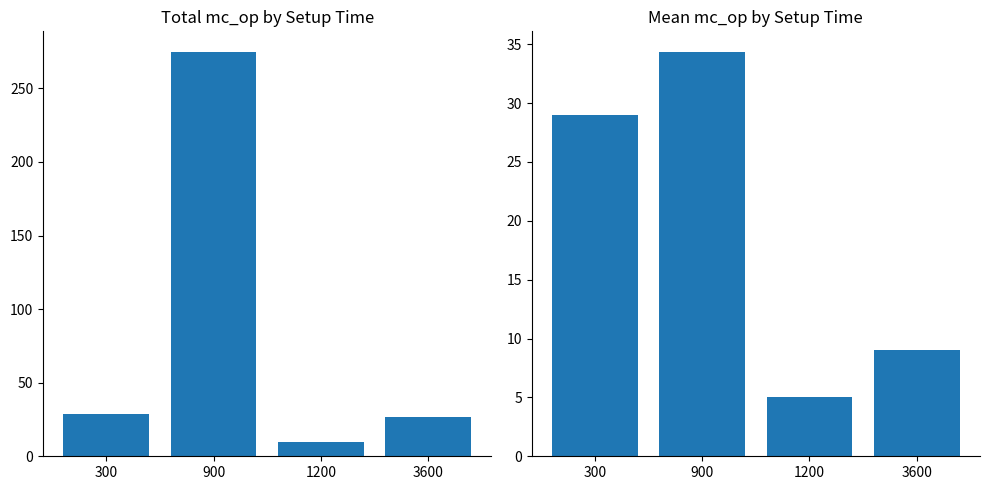

What is the difference between the highest and lowest values at 1200?

5.0